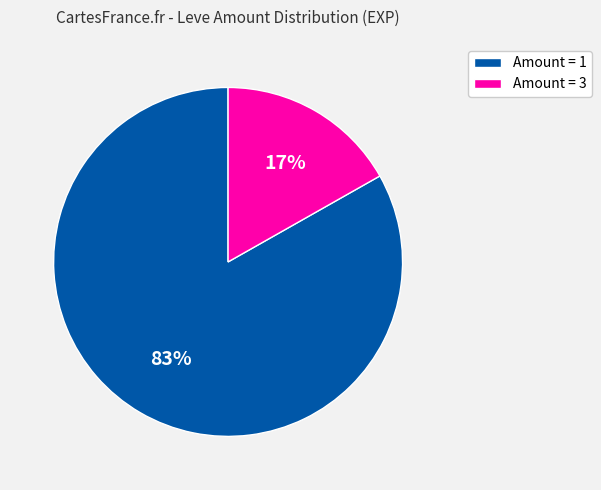

Is the sum of Amount = 1 and Amount = 3 greater than half?

Yes